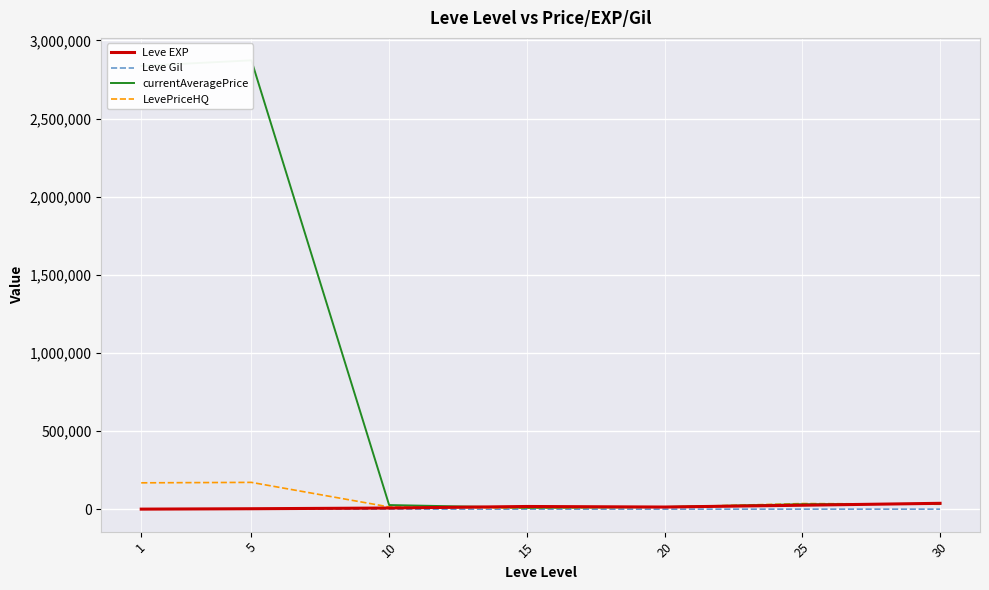

Which series changed the most between 10 and 25?

LevePriceHQ